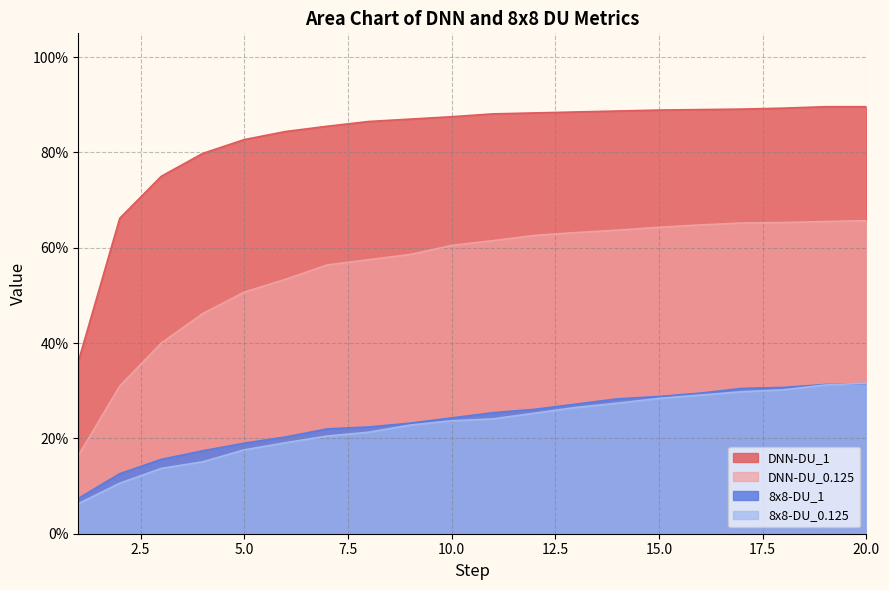

Which label corresponds to the smallest value in the chart?

1